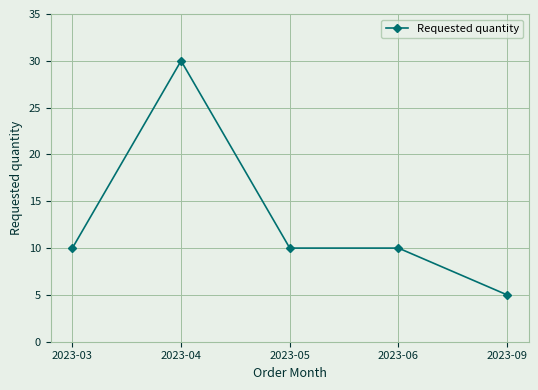

At which category does the data reach its first local peak?

2023-04